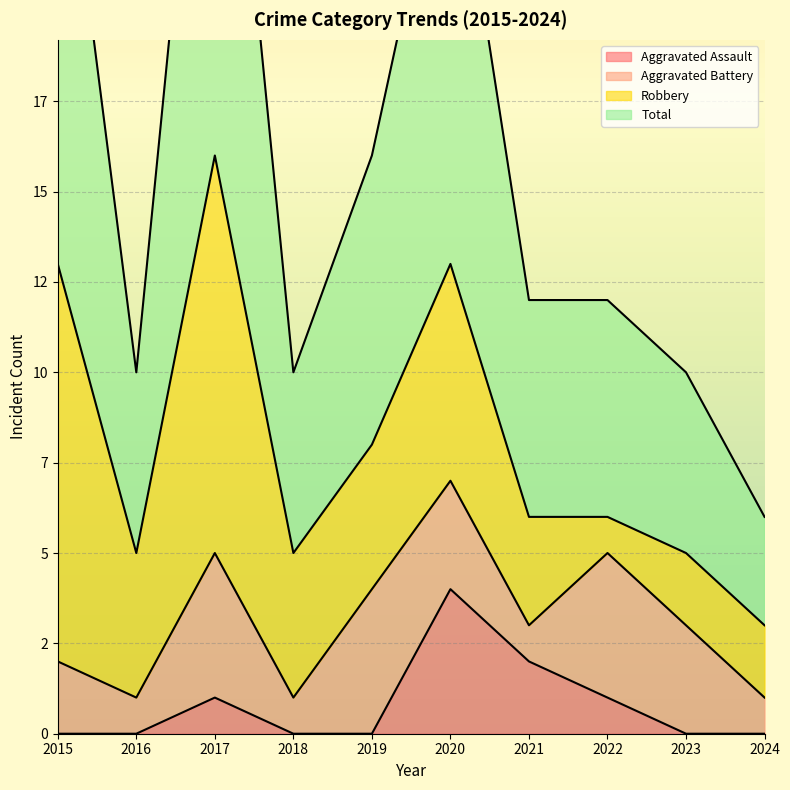

Rank the categories by Aggravated Assault value from highest to lowest.

2020, 2021, 2017, 2022, 2015, 2016, 2018, 2019, 2023, 2024